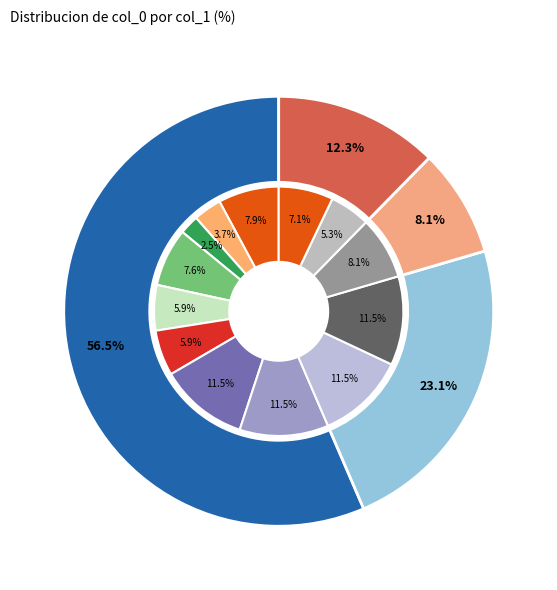

Does 2 account for over 50% of the chart?

No